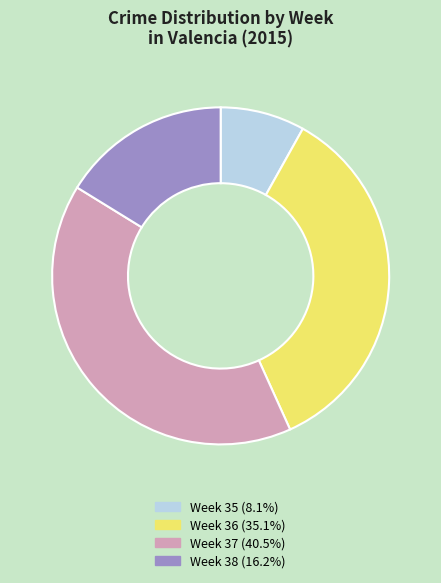

Is the sum of Week 36 and Week 35 greater than half?

No